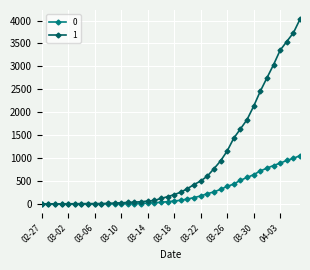

How many values in the 0 series are below 65?

20